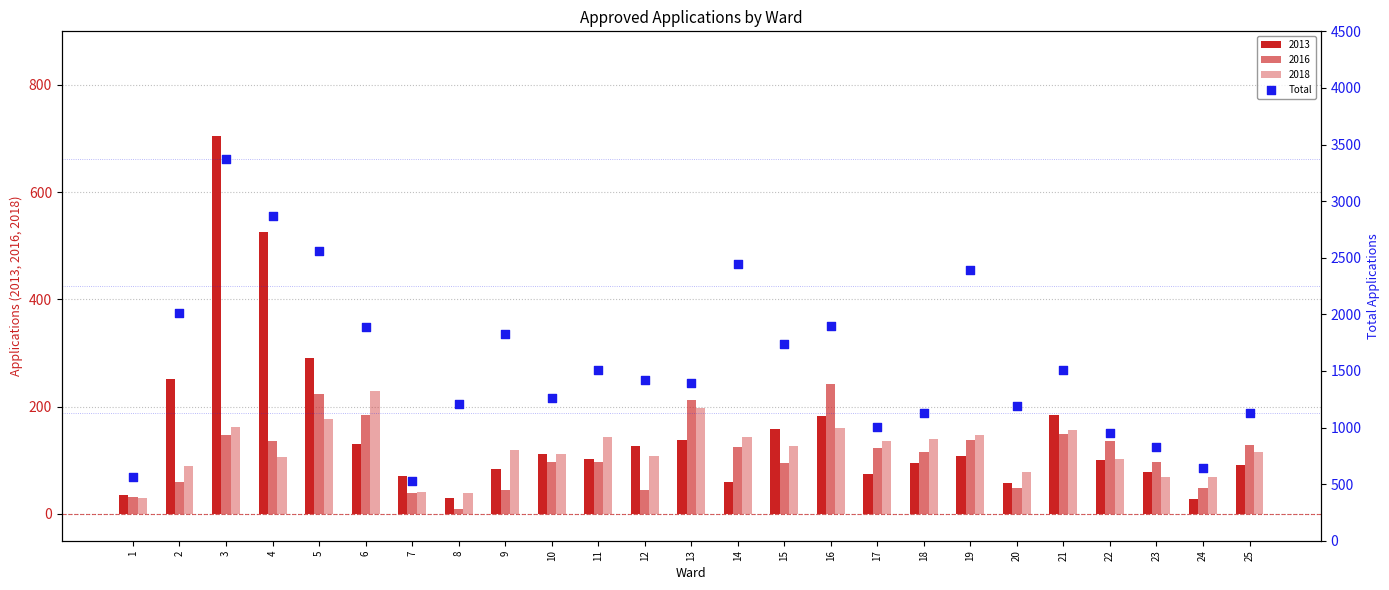

Approximately how many times larger is the value at 8 compared to 14?

0.5